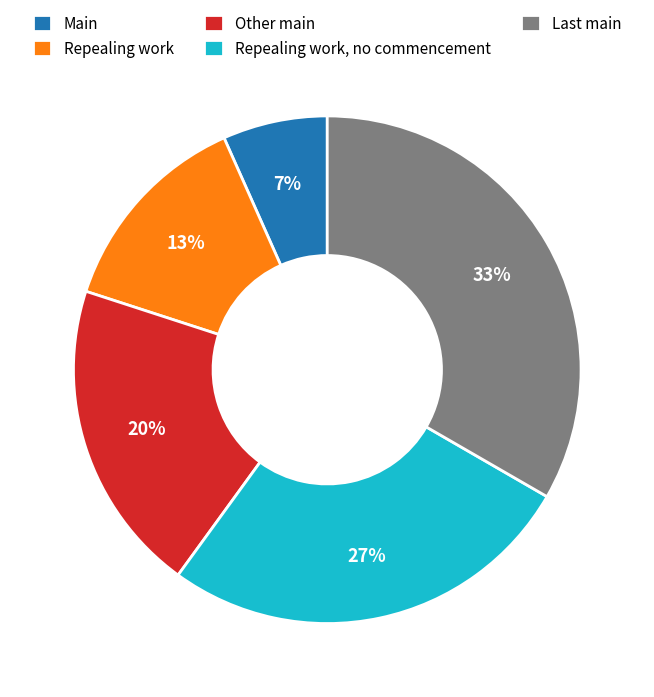

What is the largest slice in the pie chart?

Last main